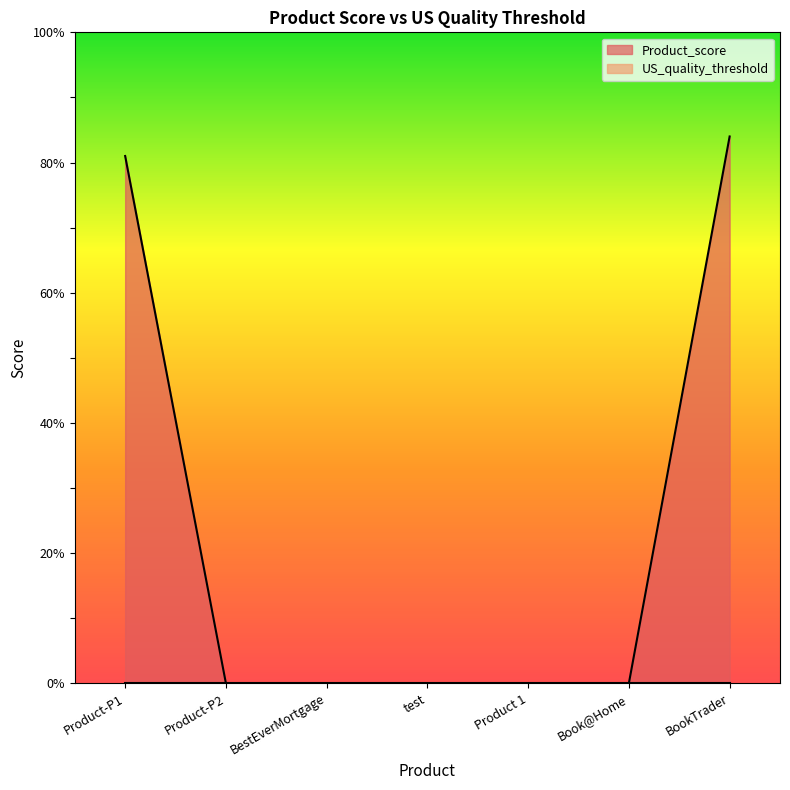

What is the average value?

24